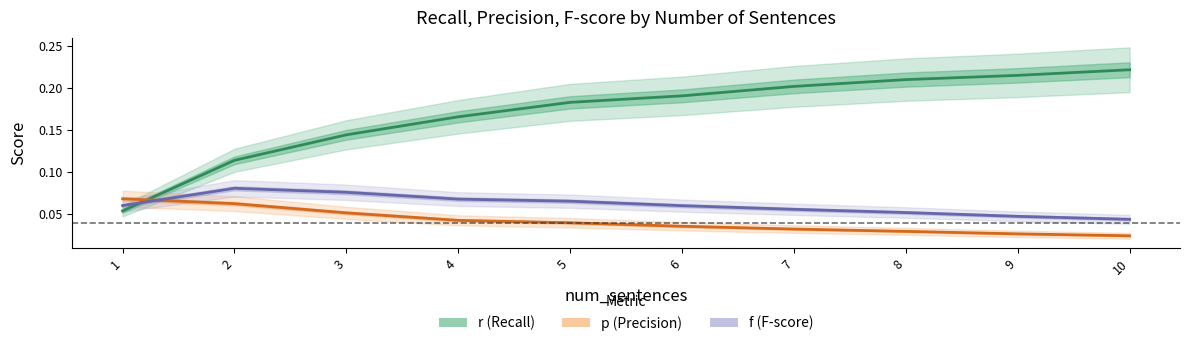

Between which two adjacent categories do r and f first intersect?

1 and 2